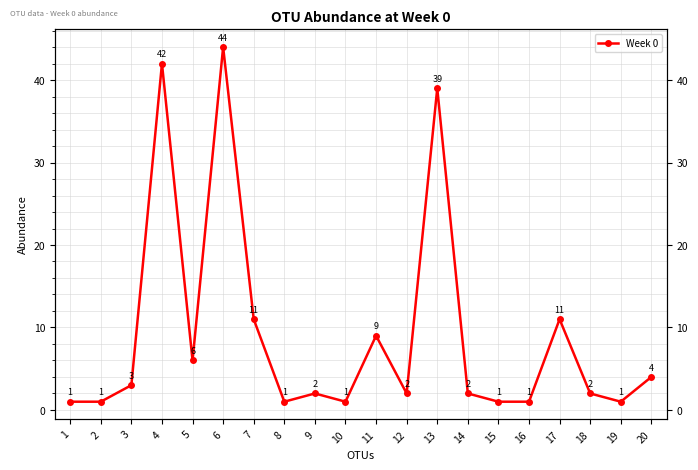

List the labels in order of value, largest first.

6, 4, 13, 7, 17, 11, 5, 20, 3, 9, 12, 14, 18, 1, 2, 8, 10, 15, 16, 19